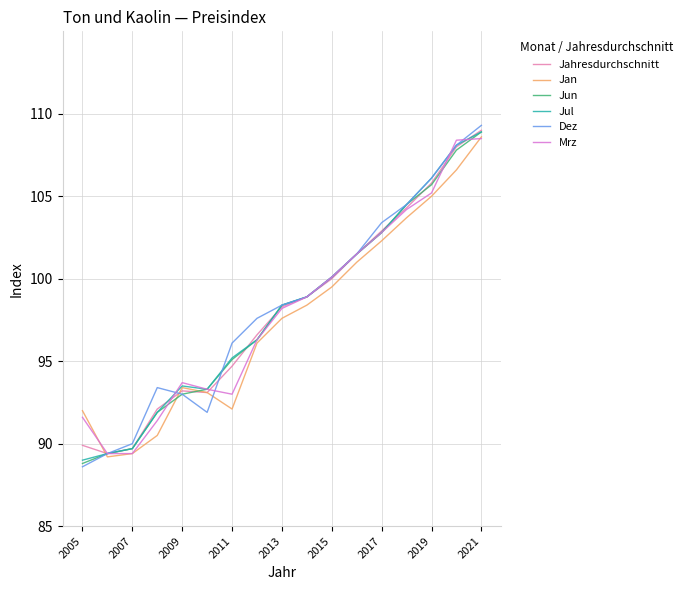

What is the average value of the Jahresdurchschnitt series?

98.1